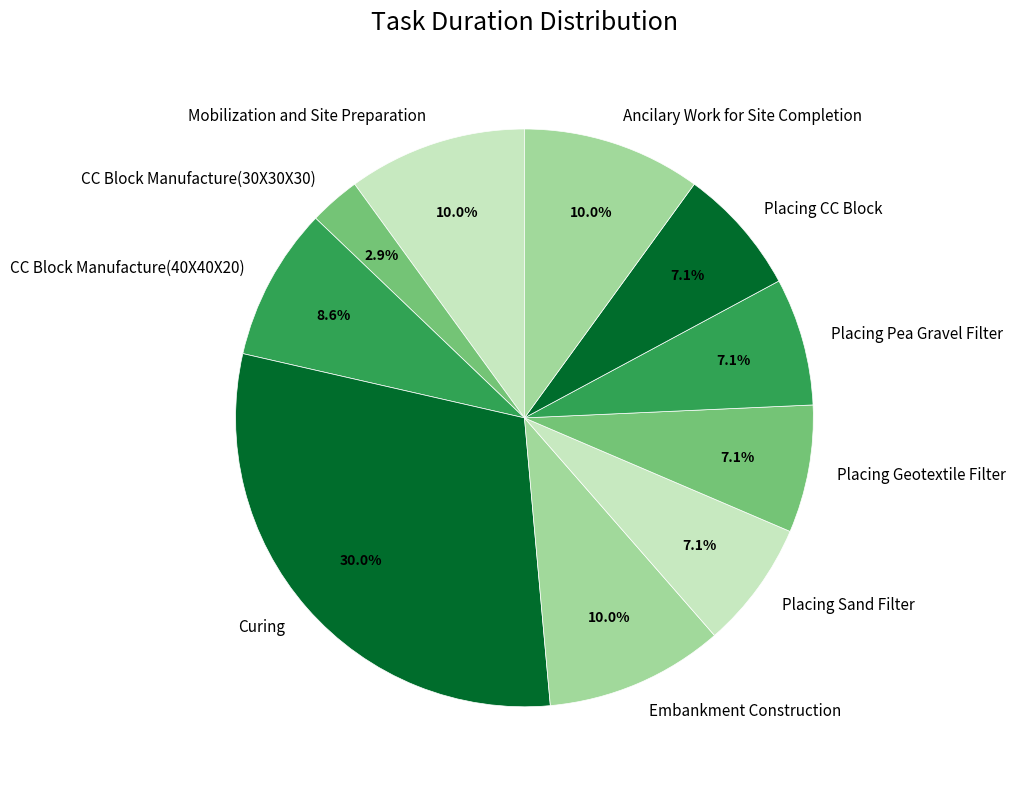

To the nearest percent, what portion does CC Block Manufacture(40X40X20) represent?

9%